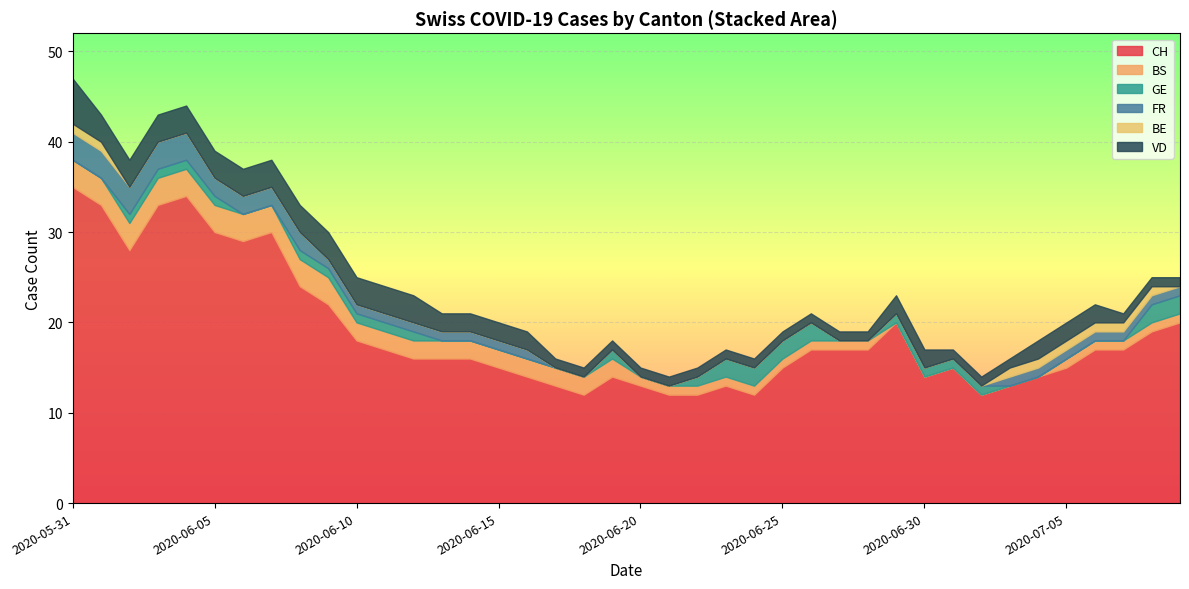

True or false: CH has a value of 15 at 2020-06-25.

True